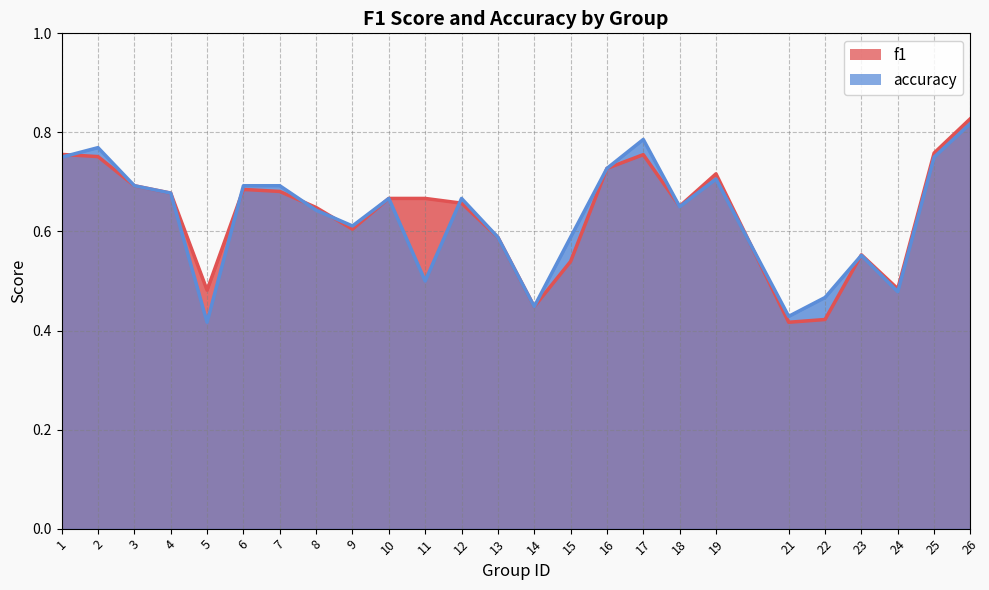

What are all the series names shown in the legend?

f1, accuracy